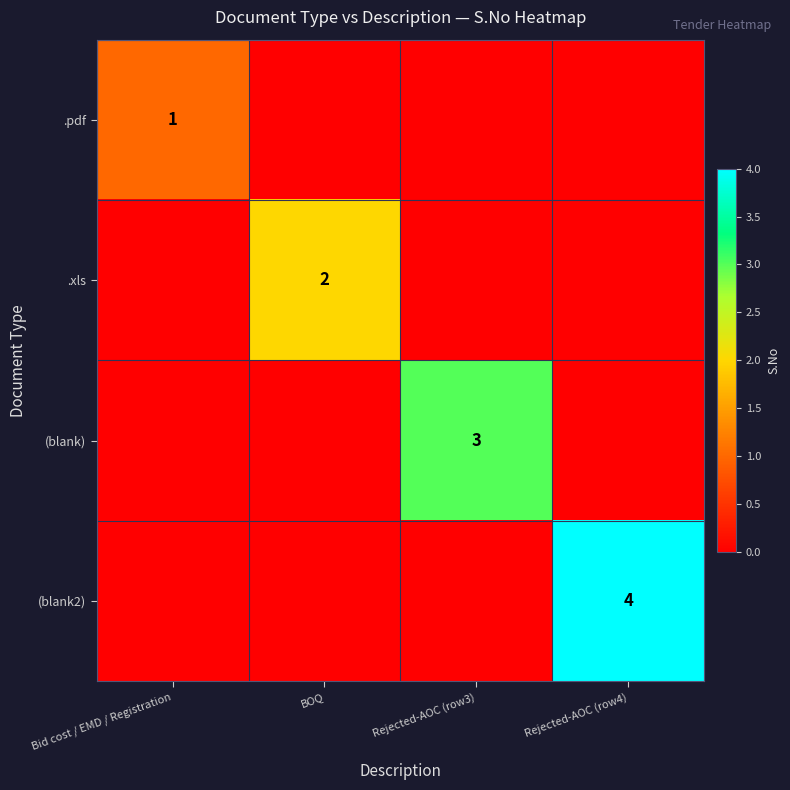

The (blank) series shows 3 at Rejected-AOC (row3). True or false?

True